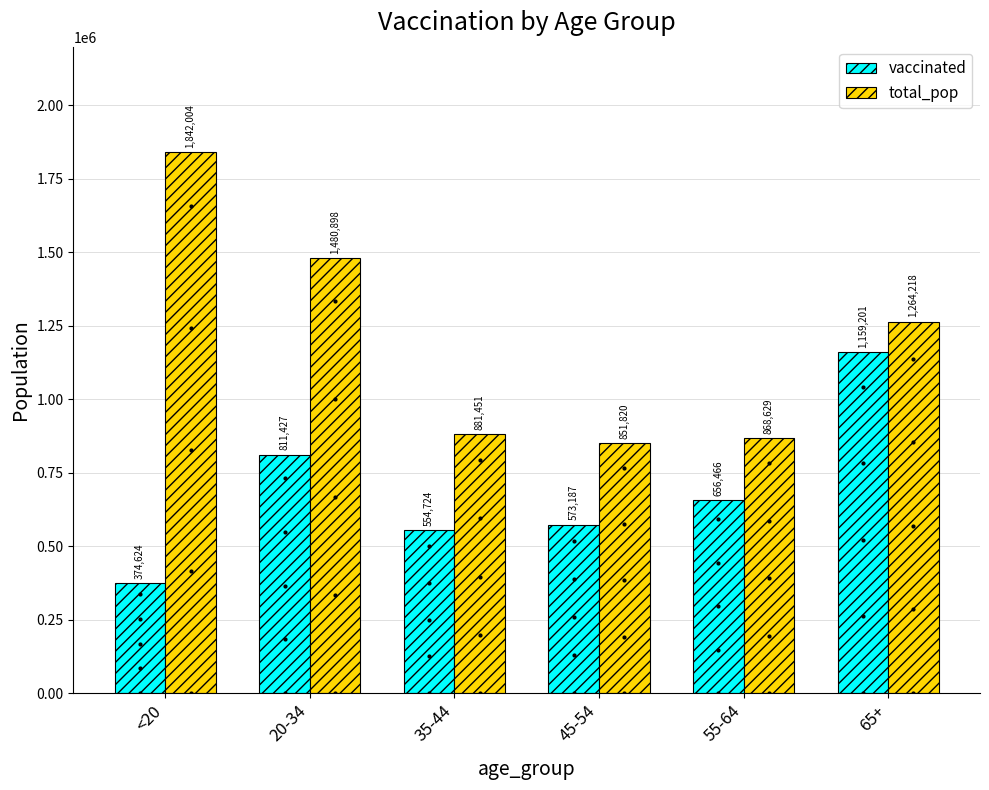

Is the value of vaccinated at 55-64 greater than the value of total_pop at 65+?

No